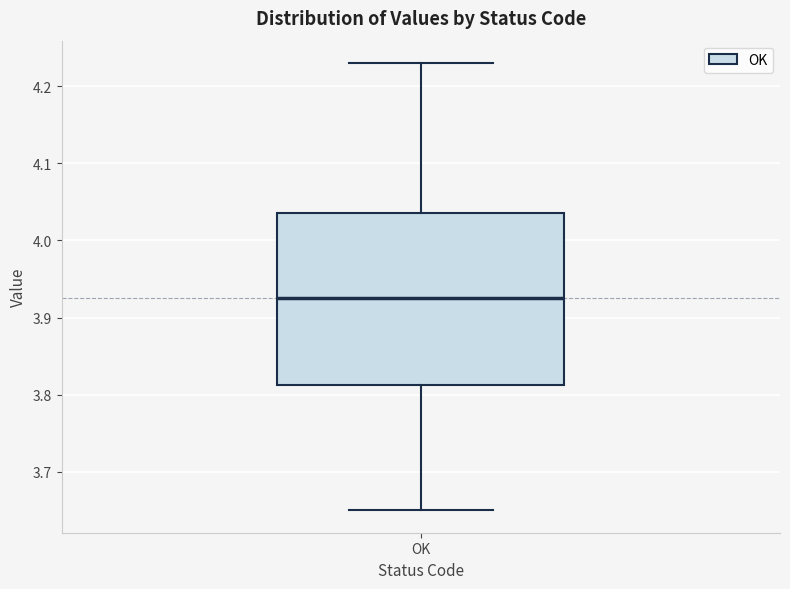

Transcribe this box plot: give where the median line is, the range the box spans, and where the two whiskers end, as read against the y-axis. The values are not printed on the chart, so give them approximately, as read against the axis.

median 3.93, box 3.81 to 4.04, whiskers 3.65 to 4.23